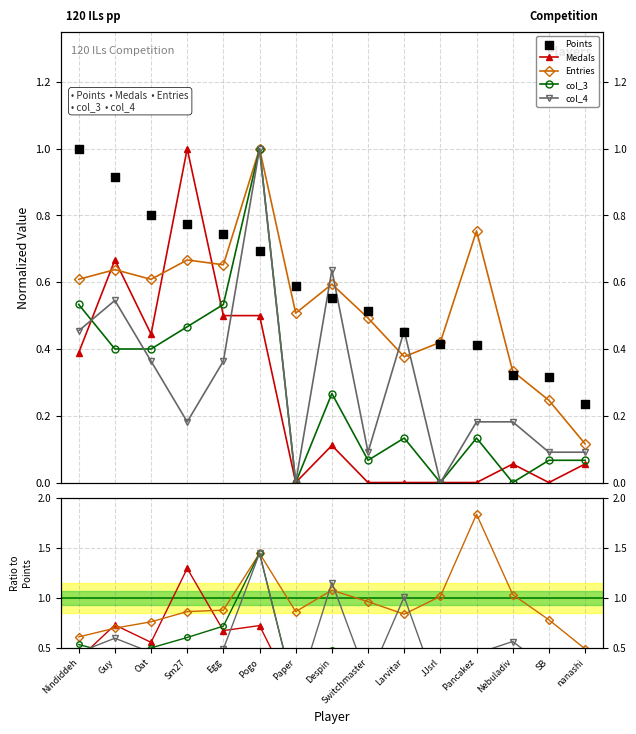

Which series contains the lowest Y value?

Medals